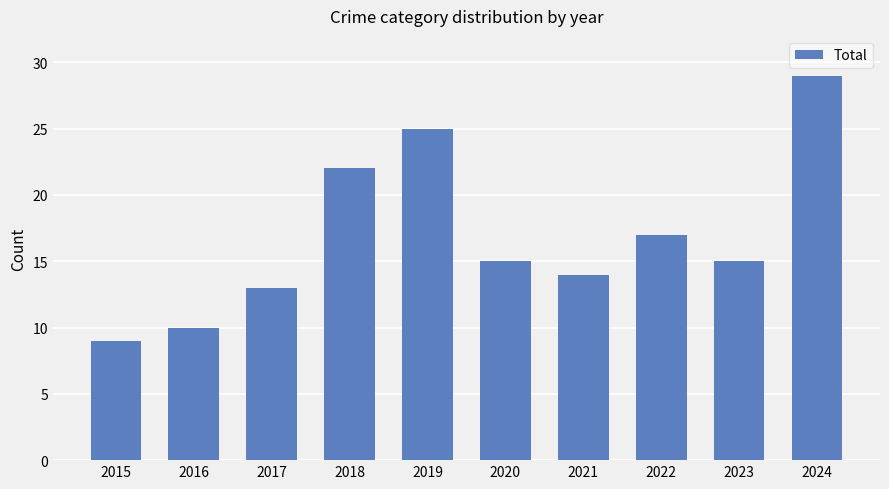

Between 2023 and 2016, which is larger?

2023